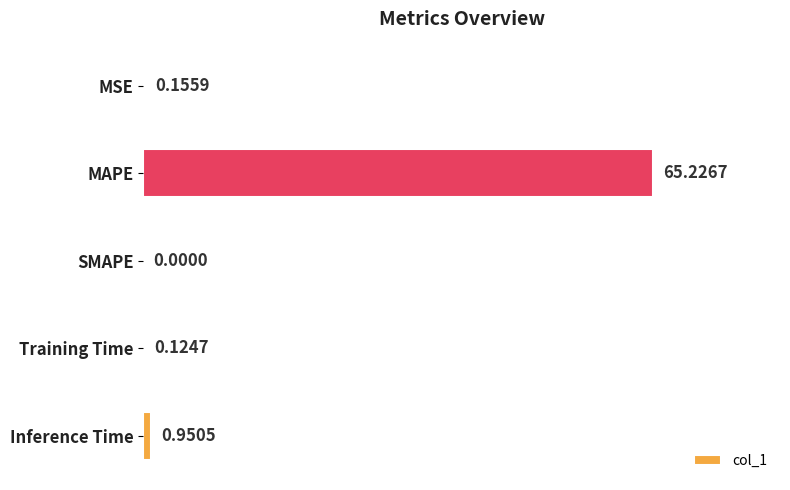

Which has a higher value, MSE or Training Time?

MSE